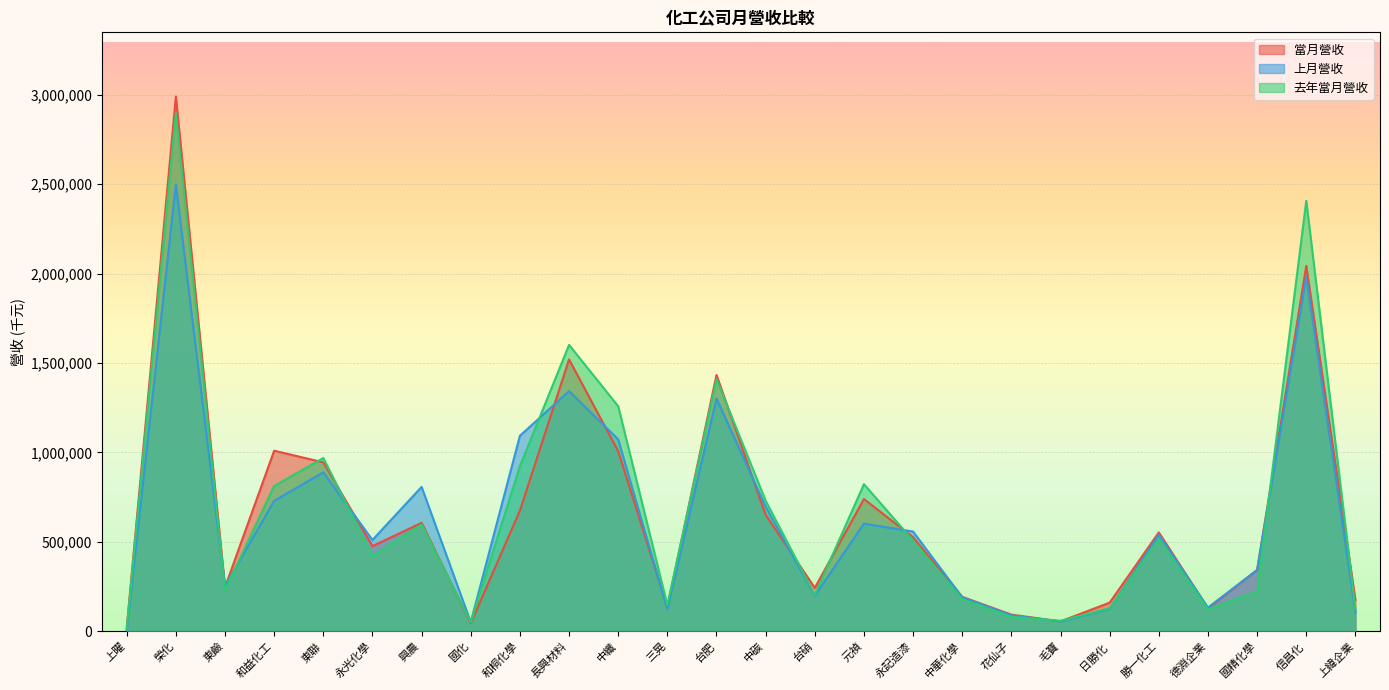

What is the maximum value for 去年當月營收?

2896222